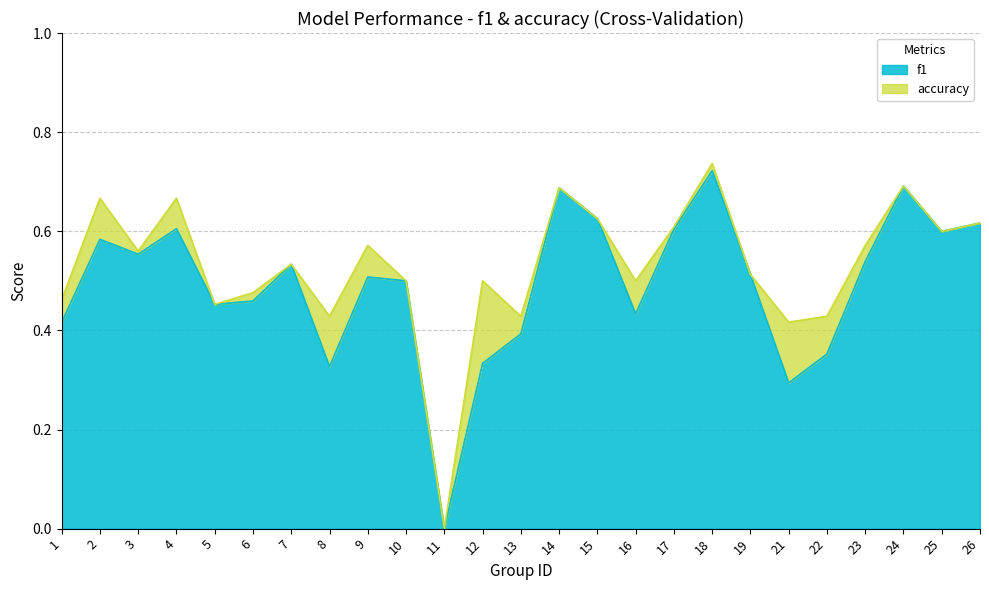

Where is accuracy nearest to the value 0?

11